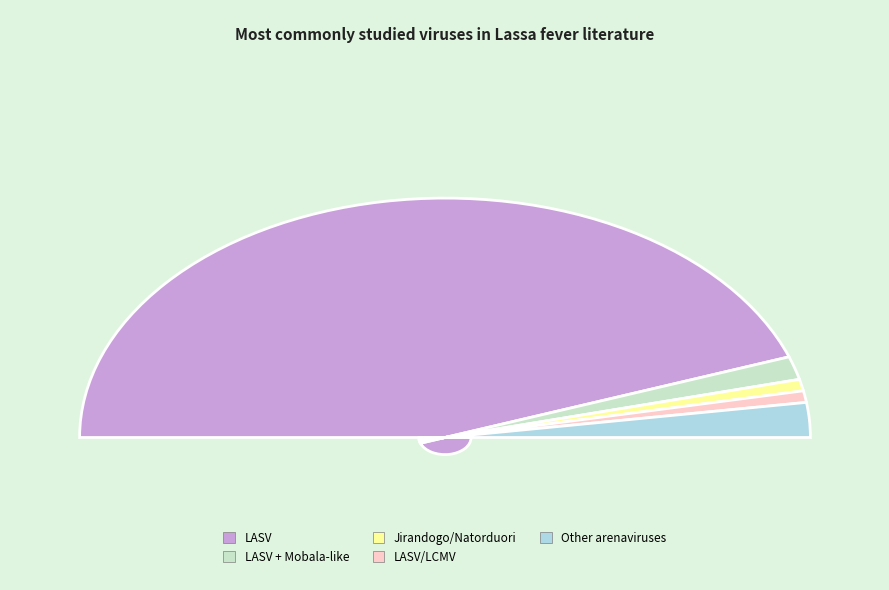

Count the number of slices in the pie.

5